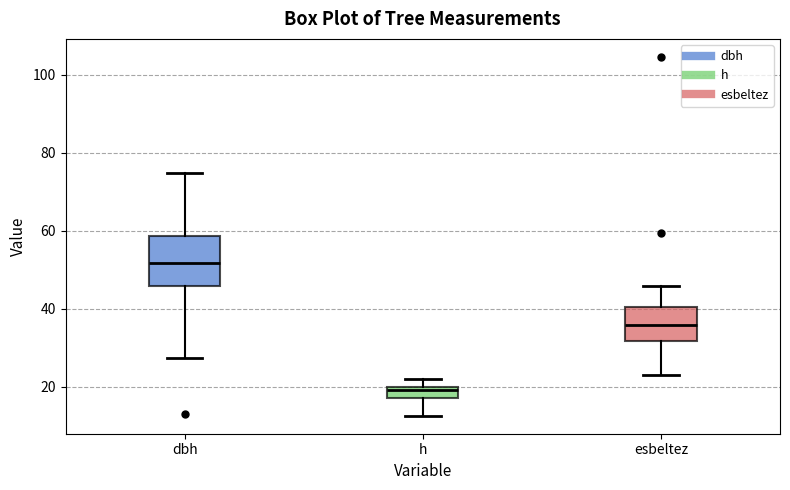

Reading left to right, transcribe this box plot: for each box, give where its median line is, the range the box spans, and where its two whiskers end, as read against the y-axis. The values are not printed on the chart, so give them approximately, as read against the axis.

dbh: median 52, box 46 to 58, whiskers 28 to 74
h: median 20 (just below the box's upper edge), box 18 to 20, whiskers 12 to 22
esbeltez: median 36, box 32 to 40, whiskers 22 to 46